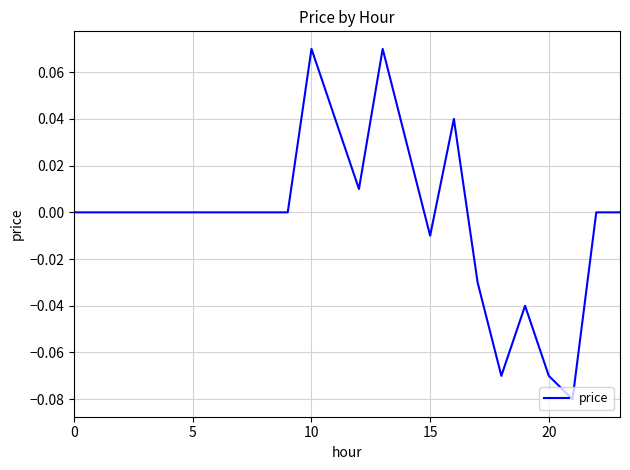

Does the chart display data point markers on the line(s)?

No